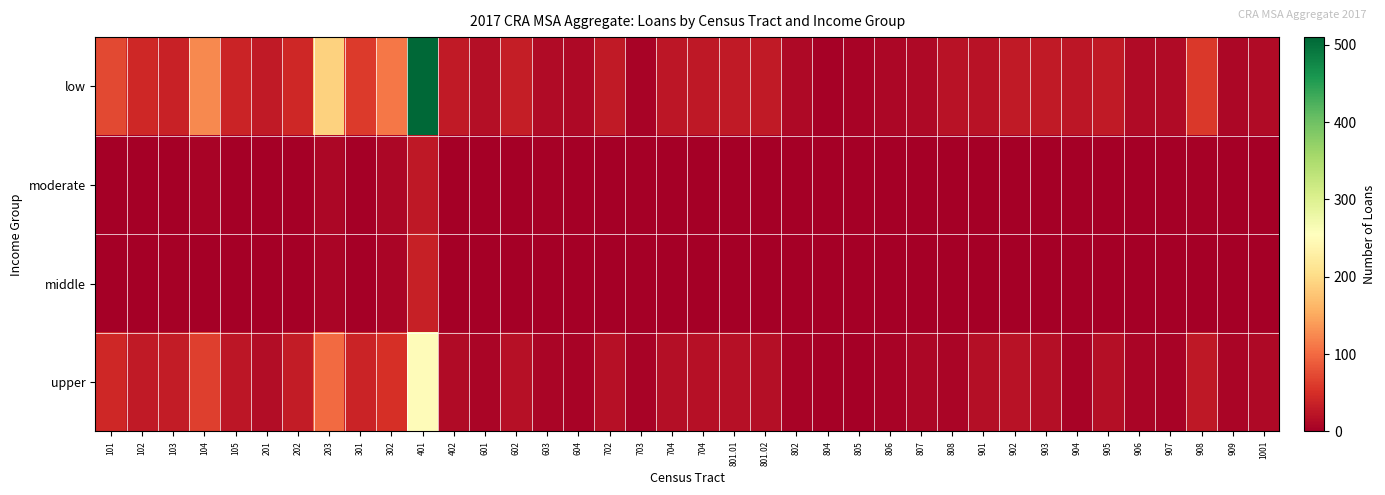

Reading right to left, extract all data points from this chart.

low: 1001=12	909=8	908=58	907=13	906=13	905=29	904=24	903=29	902=29	901=21	808=21	807=11	806=9	805=5	804=2	802=10	801.02=29	801.01=28	704=27	704=25	703=5	702=29	604=11	603=13	602=32	601=17	402=28	401=510	302=110	301=60	203=190	202=43	201=29	105=38	104=125	103=36	102=42	101=73
moderate: 1001=0	909=0	908=3	907=0	906=0	905=0	904=0	903=0	902=1	901=0	808=0	807=0	806=1	805=0	804=0	802=1	801.02=0	801.01=0	704=0	704=0	703=0	702=0	604=0	603=2	602=0	601=0	402=0	401=27	302=9	301=1	203=8	202=1	201=0	105=0	104=5	103=1	102=0	101=0
middle: 1001=0	909=1	908=0	907=0	906=0	905=0	904=1	903=0	902=0	901=0	808=0	807=0	806=0	805=0	804=0	802=0	801.02=0	801.01=0	704=0	704=0	703=0	702=0	604=0	603=0	602=0	601=0	402=1	401=35	302=7	301=0	203=7	202=0	201=0	105=1	104=1	103=2	102=0	101=0
upper: 1001=10	909=6	908=27	907=5	906=7	905=16	904=4	903=16	902=21	901=16	808=7	807=8	806=4	805=1	804=2	802=4	801.02=16	801.01=18	704=19	704=16	703=4	702=19	604=4	603=7	602=18	601=7	402=12	401=250	302=51	301=38	203=100	202=30	201=14	105=24	104=65	103=30	102=28	101=43